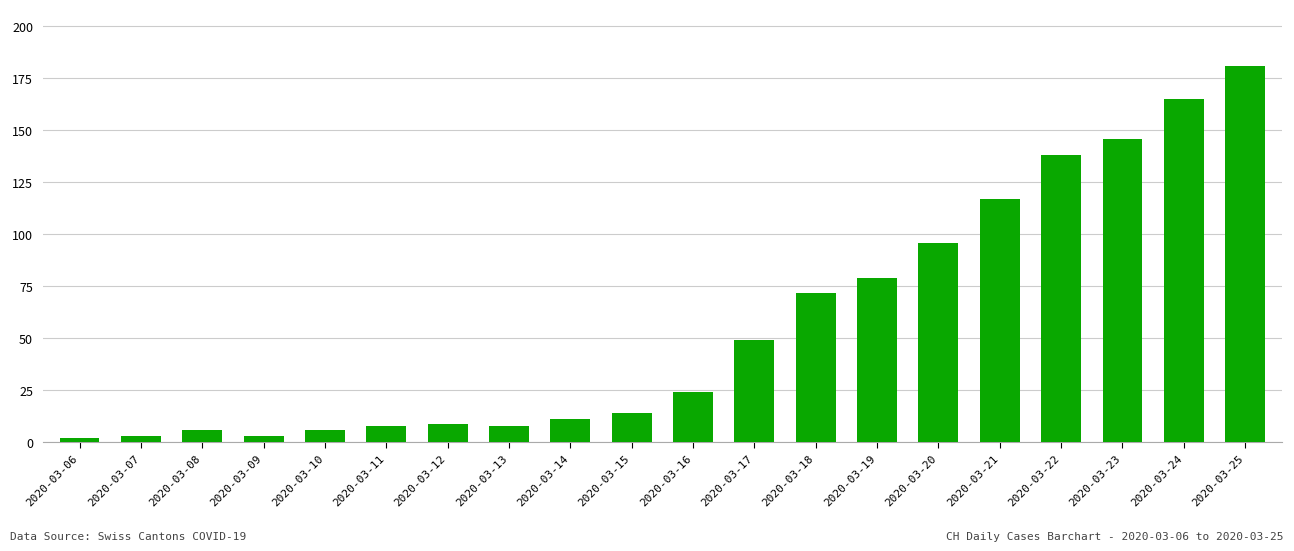

Which label corresponds to the largest value in the chart?

2020-03-25